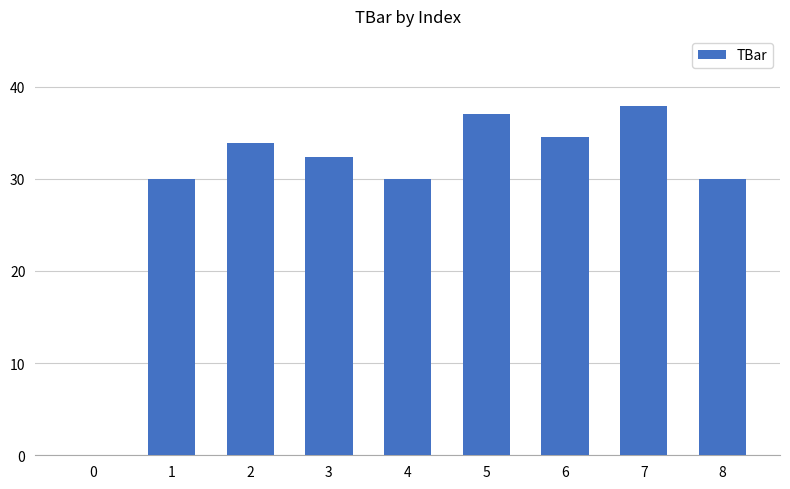

True or false: the data shows 12.1 at 3.

False